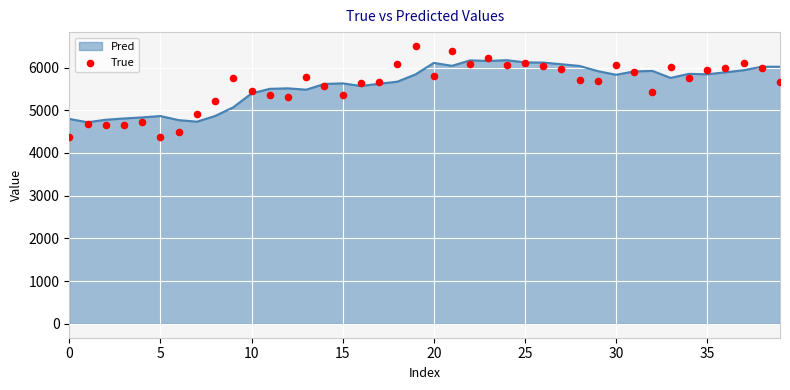

Which has a higher value, 21 or 19?

19